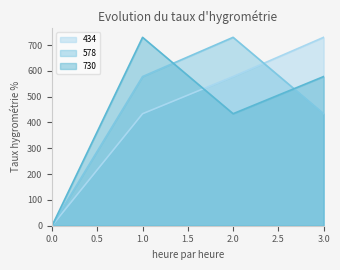

How many 730 values are between 434 and 730?

3